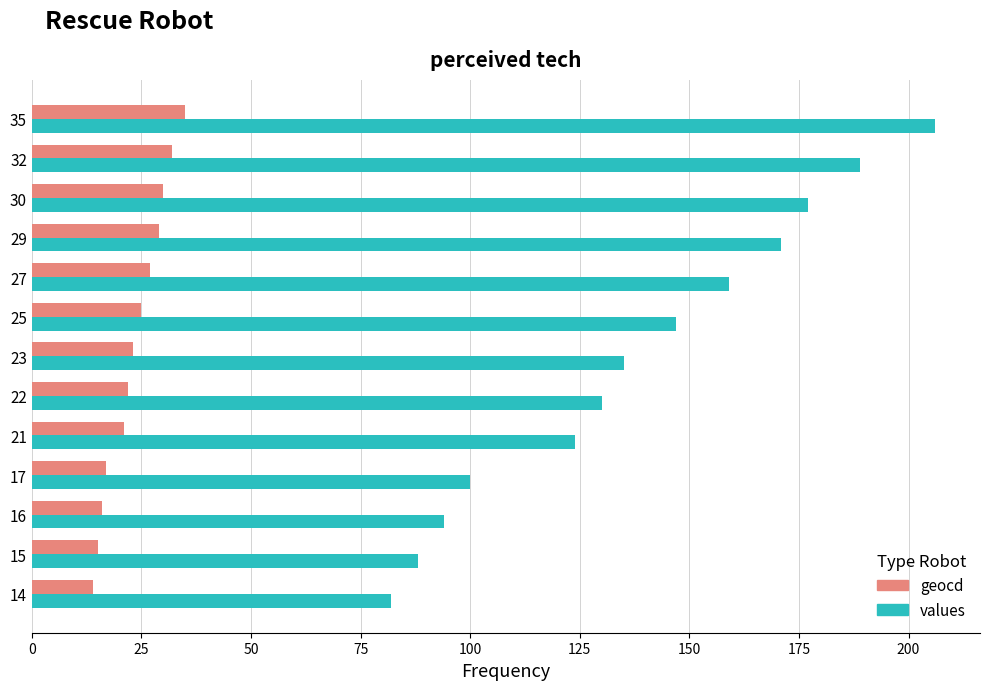

At which label is values closest to 144?

25